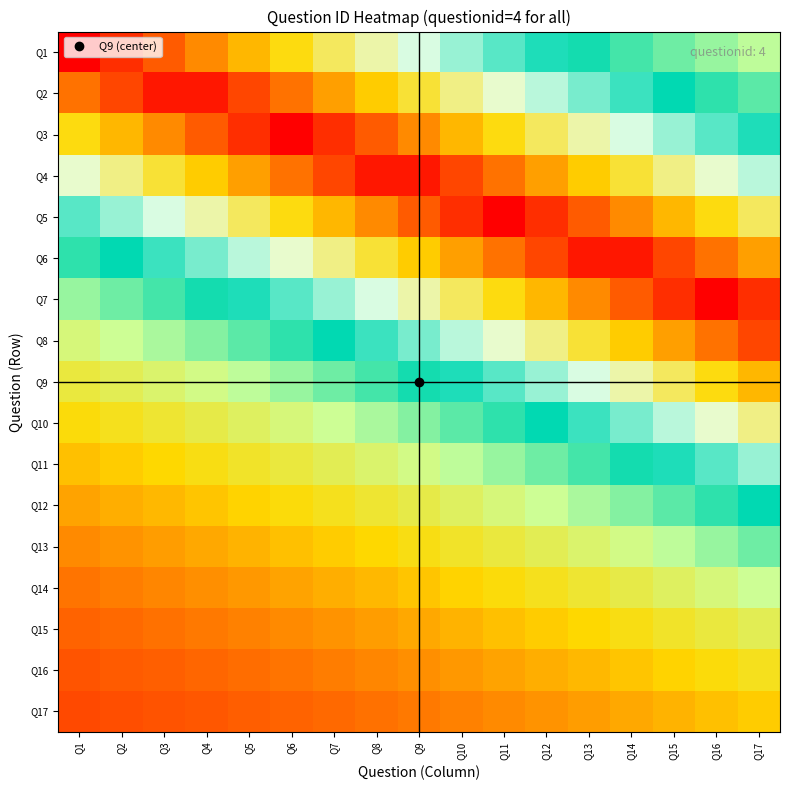

Rank the series at Q1 from highest to lowest value.

Q1, Q2, Q3, Q4, Q5, Q6, Q7, Q8, Q9, Q10, Q11, Q12, Q13, Q14, Q15, Q16, Q17